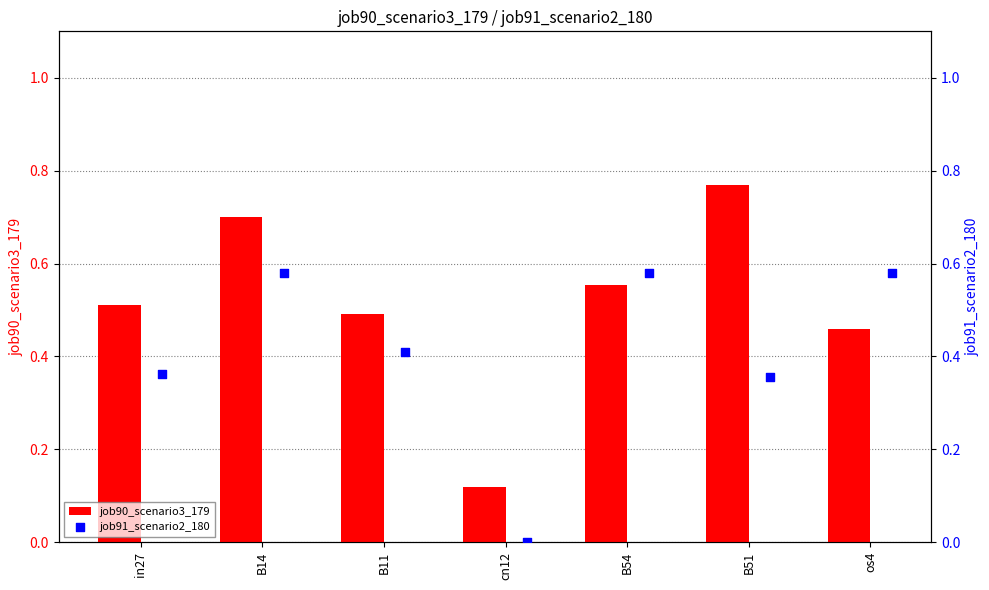

At which label does job90_scenario3_179 reach its minimum?

cn12